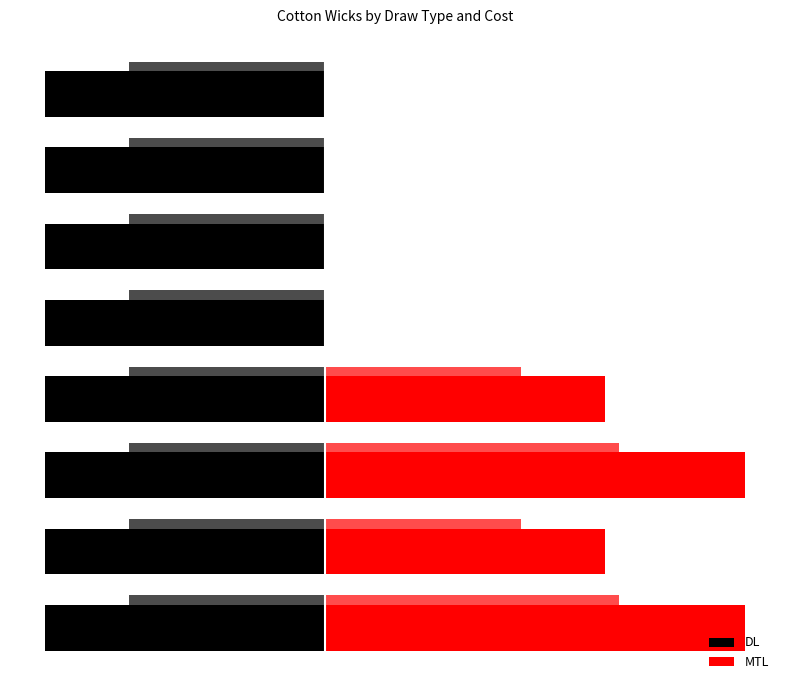

Which series has the widest spread of values?

MTL